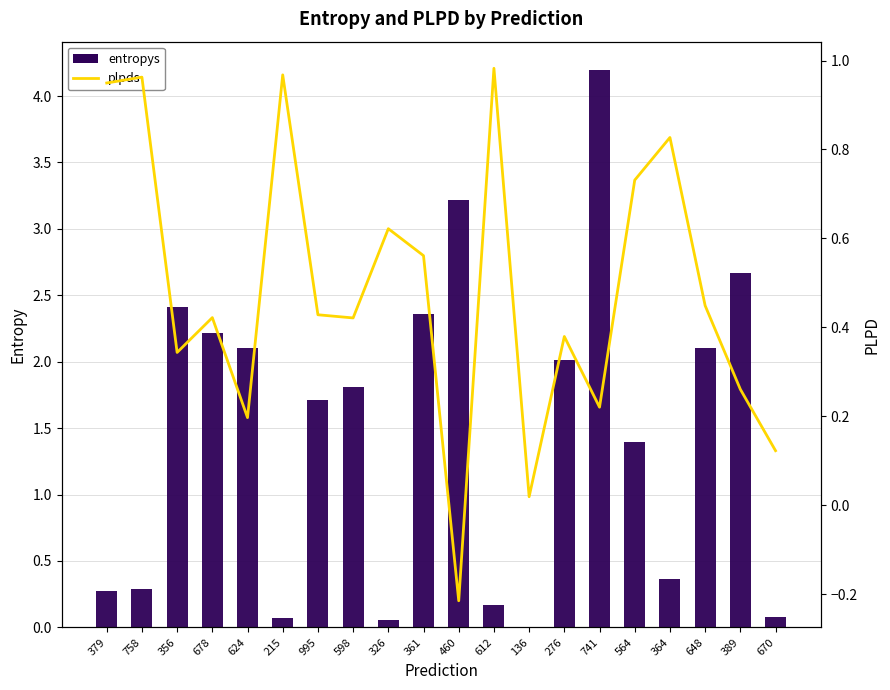

What is the spread (max minus min) of values at 460?

3.4